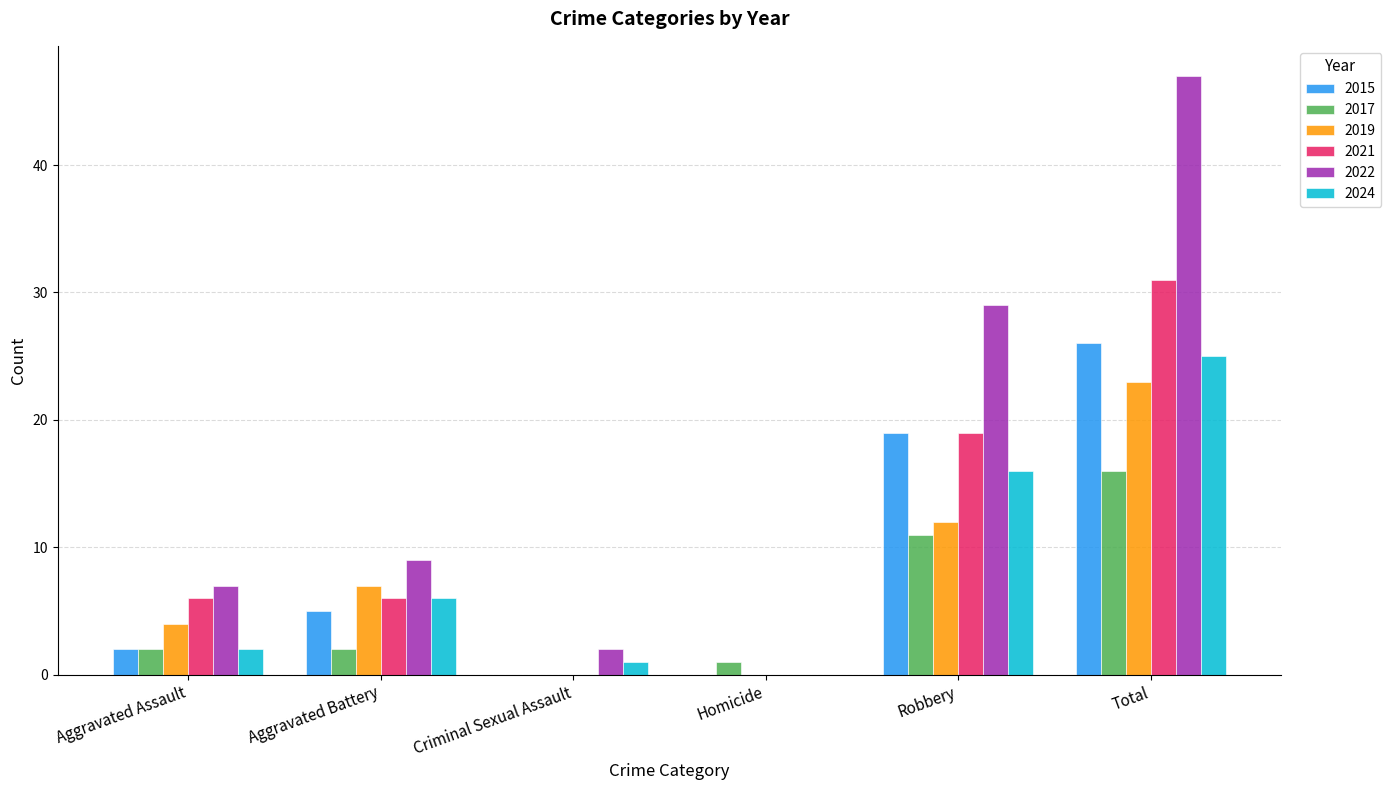

What is the total value across all series at Total?

168